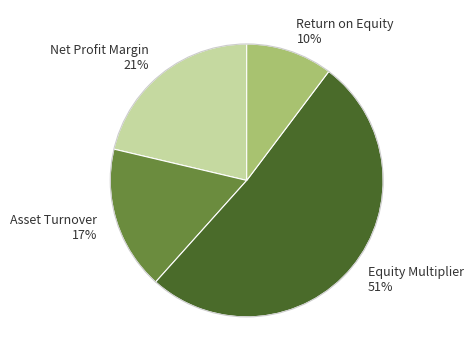

To the nearest percent, what is the average slice percentage?

25%